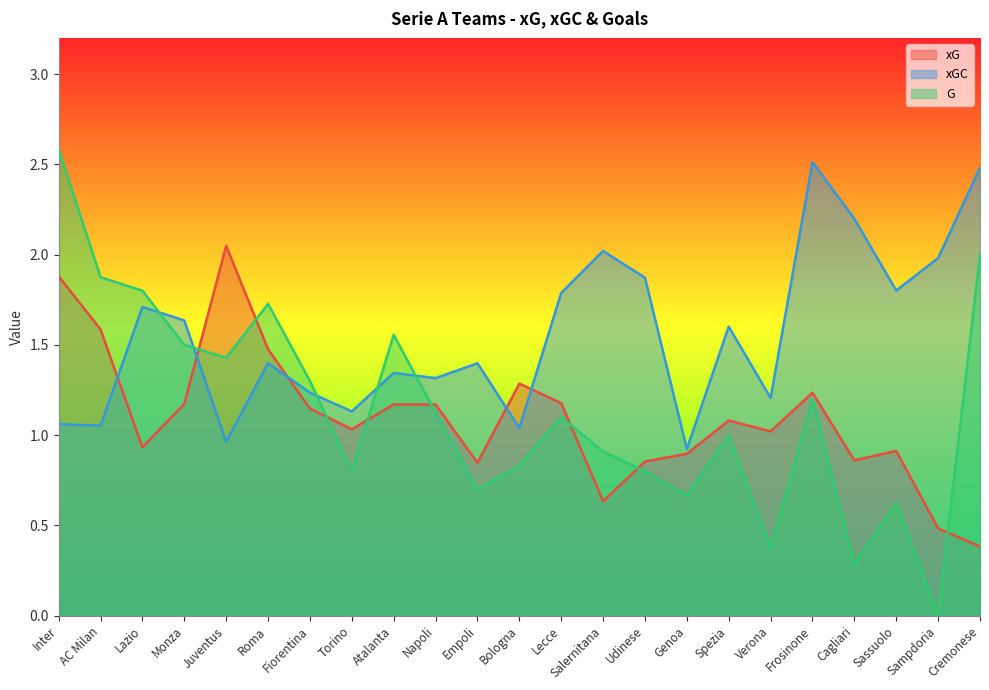

Does the chart have visible grid lines?

No